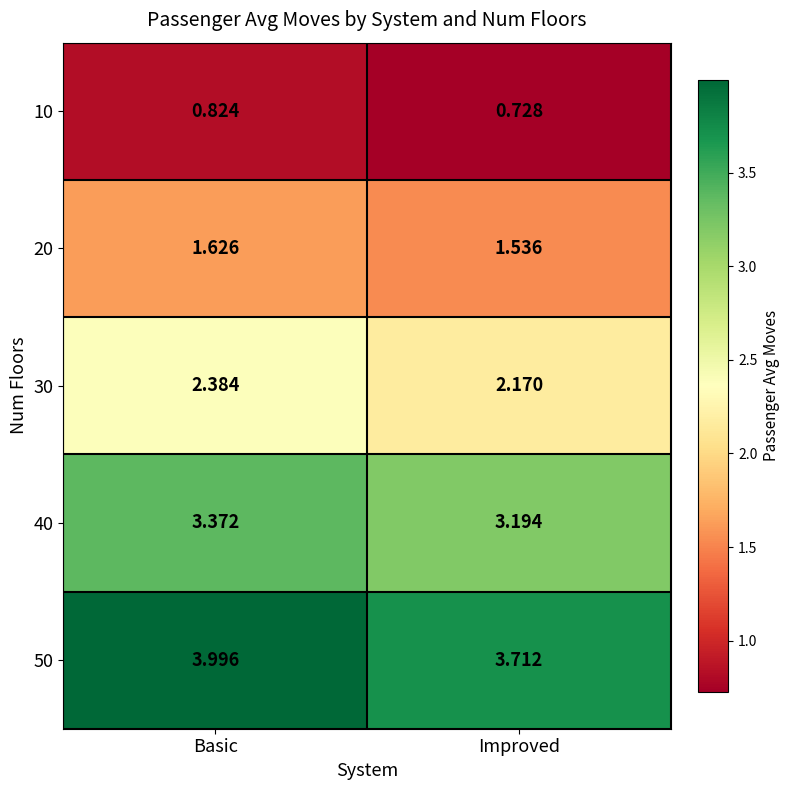

At which label does 20 reach its peak?

Basic